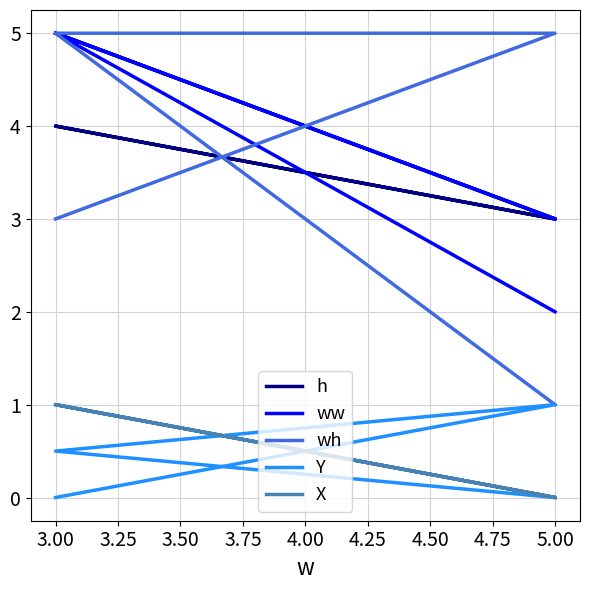

Where is the first local maximum for X?

3.00